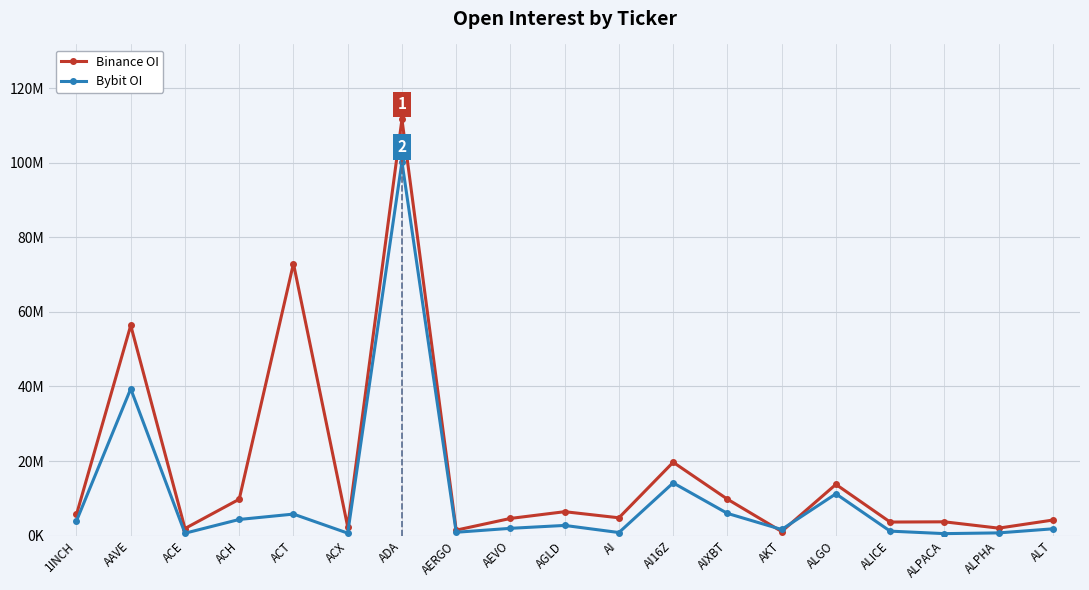

Reading left to right, list all the values displayed in this chart.

Binance_OI: 1INCH=5666596	AAVE=56375440	ACE=1907051	ACH=9757278	ACT=72950437	ACX=2371887	ADA=111612123	AERGO=1469320	AEVO=4610476	AGLD=6416744	AI=4781358	AI16Z=19675010	AIXBT=9777272	AKT=1105262	ALGO=13741856	ALICE=3639441	ALPACA=3703533	ALPHA=2007167	ALT=4175471
Bybit_OI: 1INCH=3955117	AAVE=39371796	ACE=645864	ACH=4334212	ACT=5775329	ACX=669016	ADA=100219033	AERGO=902908	AEVO=1957733	AGLD=2736880	AI=827690	AI16Z=14135519	AIXBT=5962564	AKT=1643730	ALGO=11211527	ALICE=1205633	ALPACA=536188	ALPHA=733592	ALT=1825987